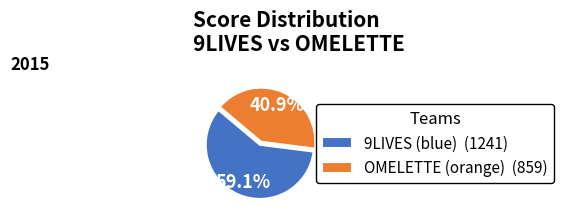

Count the number of slices in the pie.

2